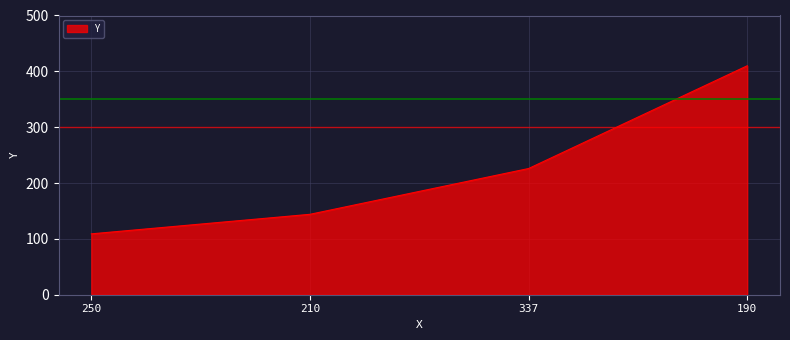

Reading left to right, what are all the values shown in this chart?

250=109	210=144	337=226	190=410